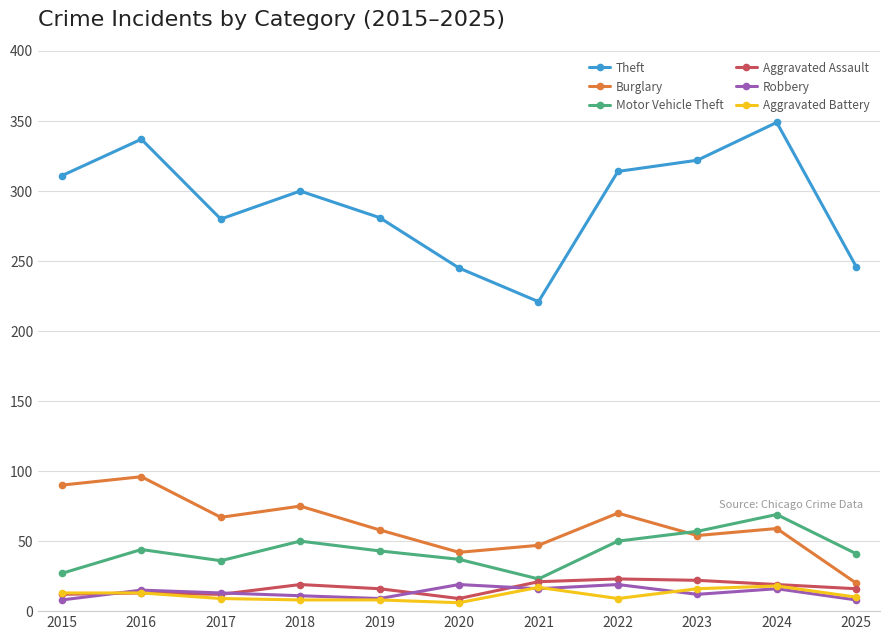

How many interior local valleys does the Theft series have?

2